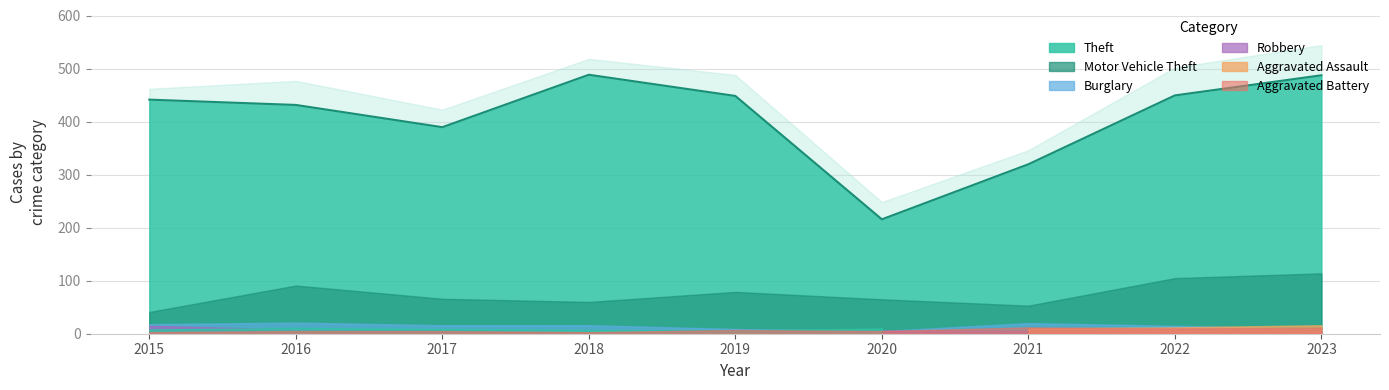

Rank the series by their maximum value, from highest to lowest.

Theft, Motor Vehicle Theft, Burglary, Aggravated Assault, Robbery, Aggravated Battery